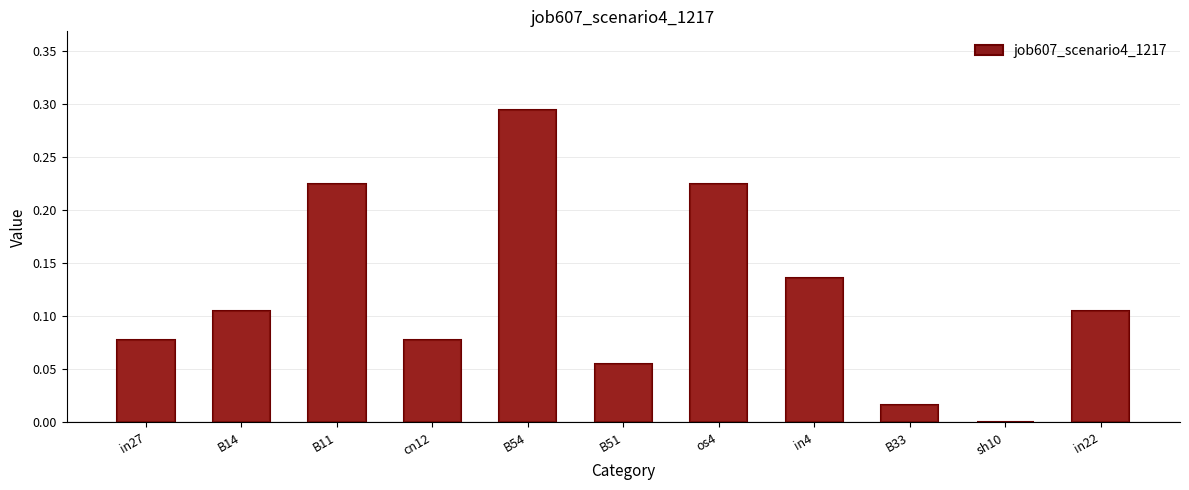

Reading right to left, list all the values displayed in this chart.

in22=0.1	sh10=0.0	B33=0.0	in4=0.1	os4=0.2	B51=0.1	B54=0.3	cn12=0.1	B11=0.2	B14=0.1	in27=0.1